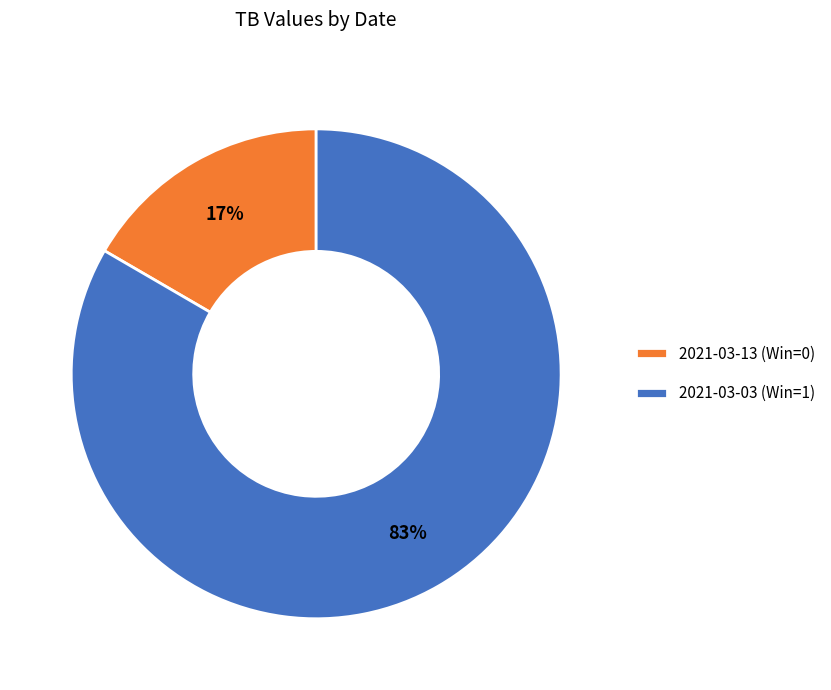

What percentage is the 2021-03-03 (Win=1) slice, to the nearest percent?

83%